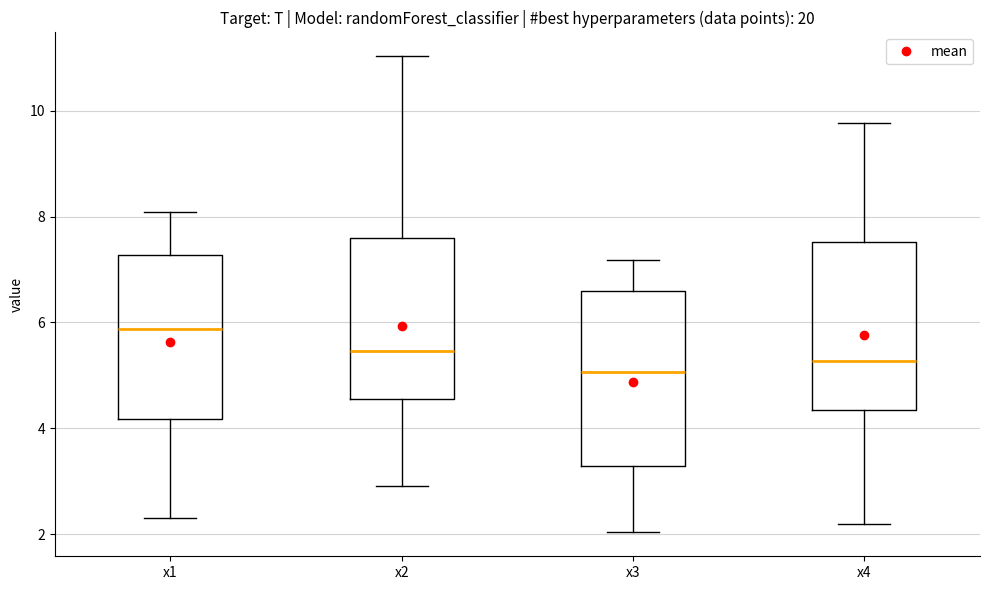

Reading left to right, transcribe this box plot: for each box, give where its median line is, the range the box spans, and where its two whiskers end, as read against the y-axis. The values are not printed on the chart, so give them approximately, as read against the axis.

x1: median 5.8, box 4.2 to 7.2, whiskers 2.4 to 8.0
x2: median 5.4, box 4.6 to 7.6, whiskers 3.0 to 11.0
x3: median 5.0, box 3.2 to 6.6, whiskers 2.0 to 7.2
x4: median 5.2, box 4.4 to 7.6, whiskers 2.2 to 9.8